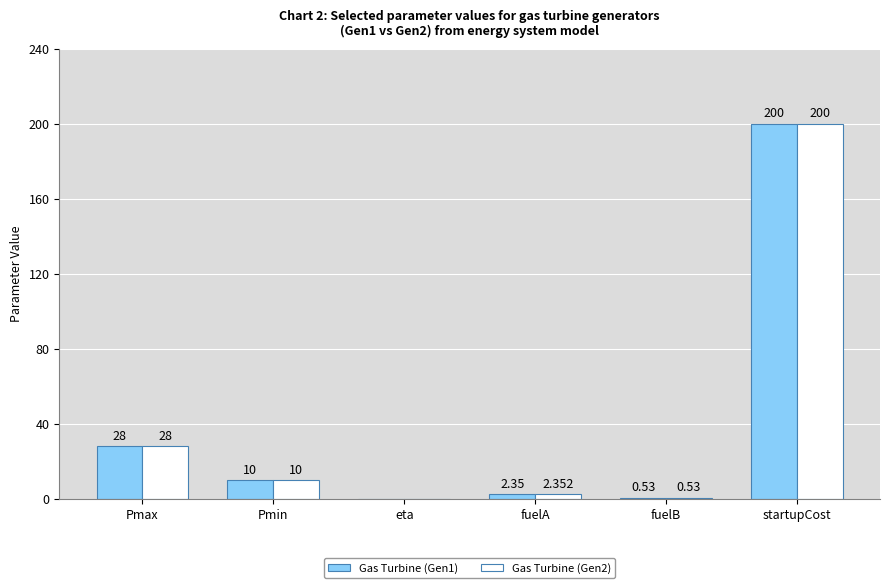

What is the greatest value displayed?

200.0